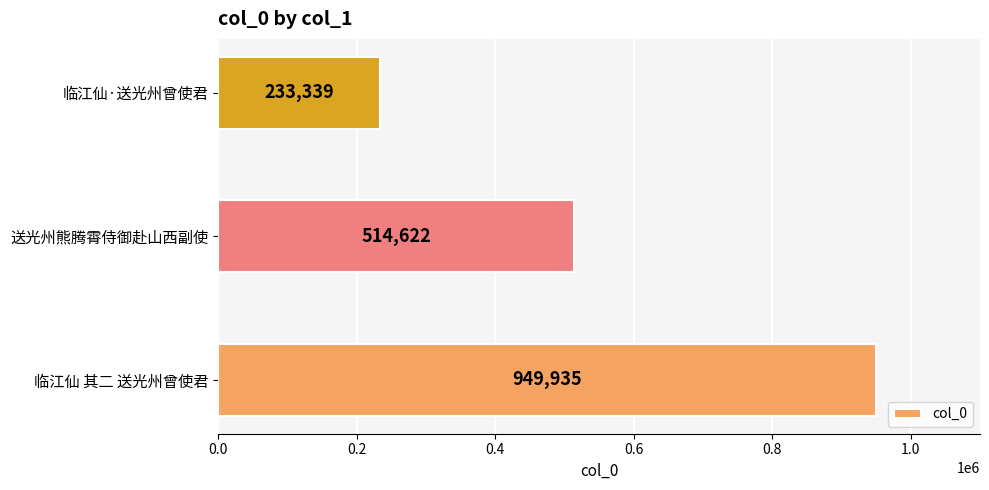

What is the change in value from 送光州熊腾霄侍御赴山西副使 to 临江仙·送光州曾使君?

-281283